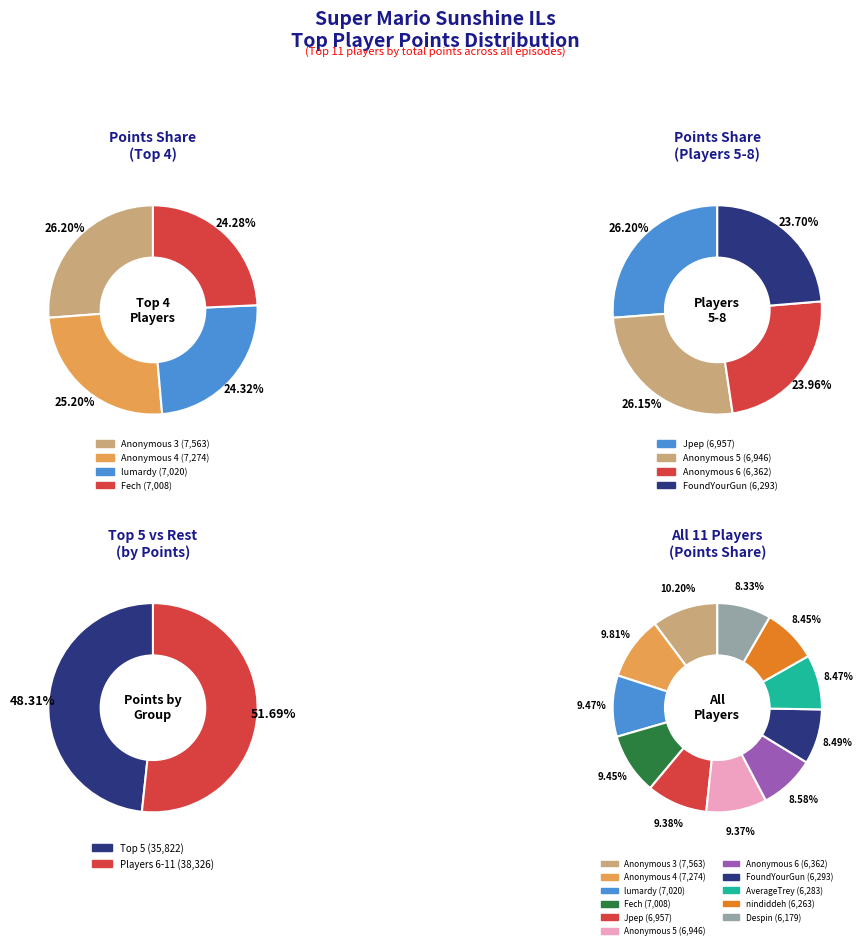

How many segments does this pie chart have?

11